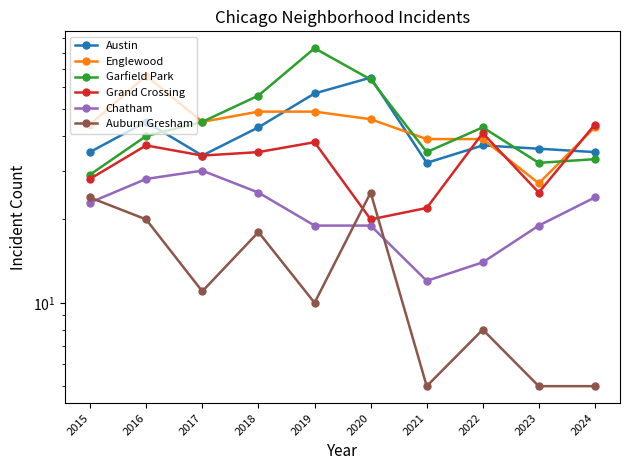

True or false: Auburn Gresham has a value of 1 at 2021.

False